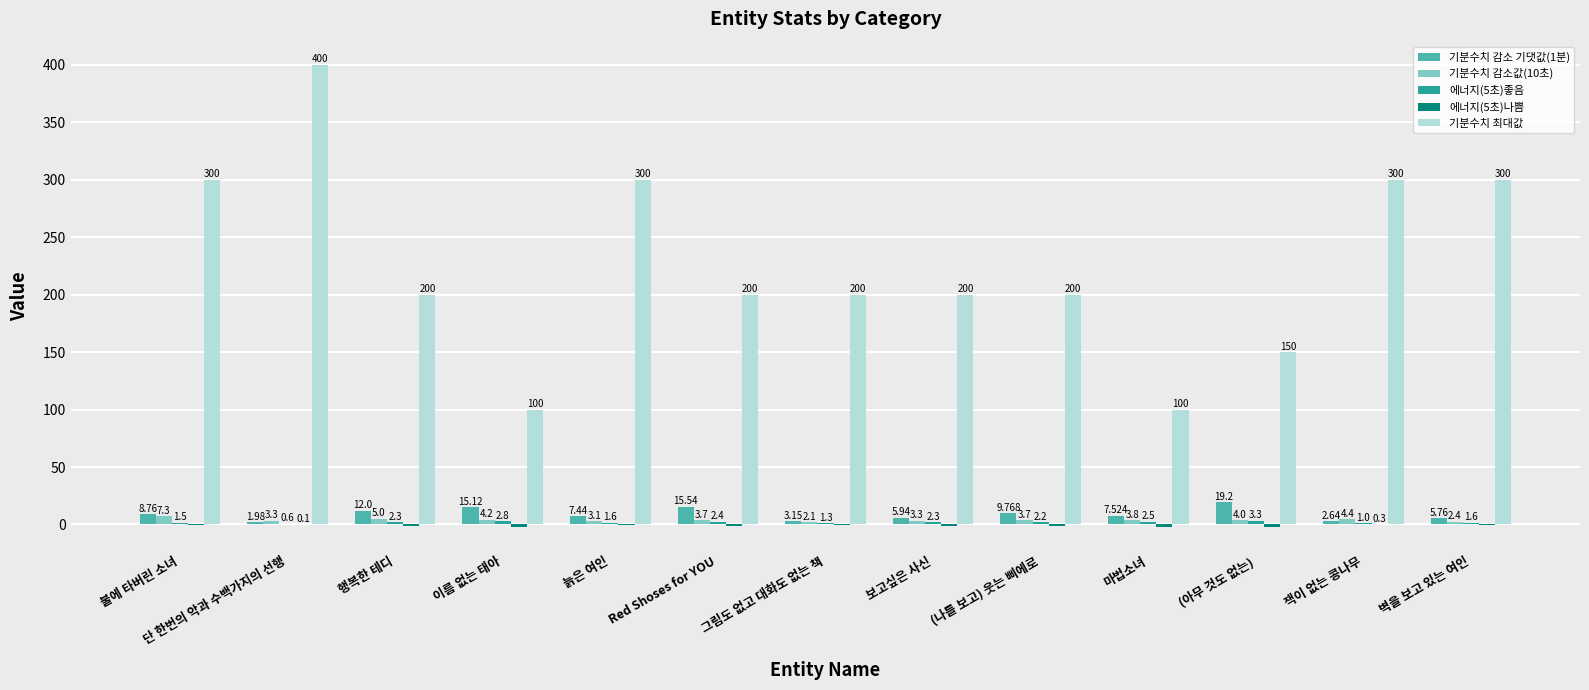

Which series has the largest total across all categories?

기분수치 최대값